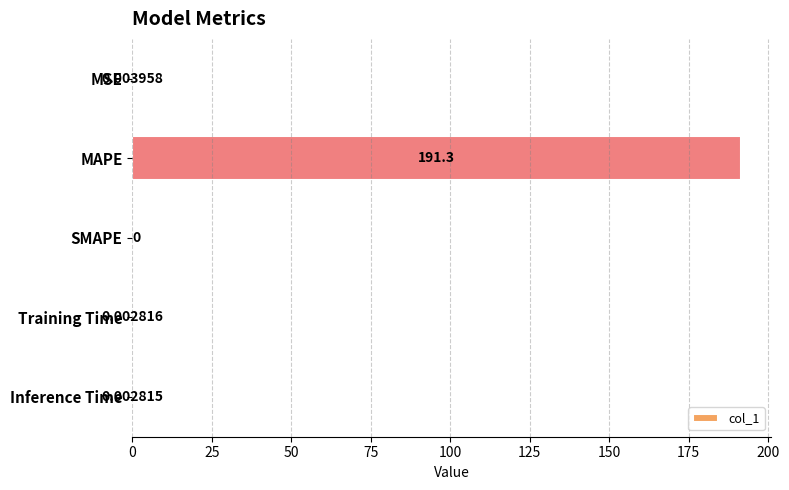

How many values are above zero?

4